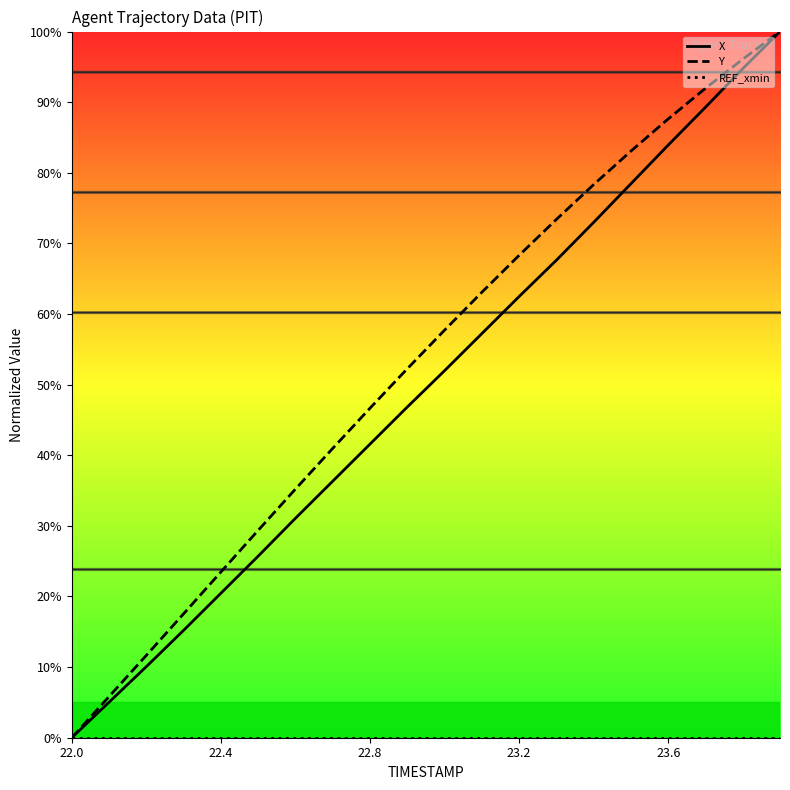

What is the difference between the X values at 23.6 and 17?

68.8